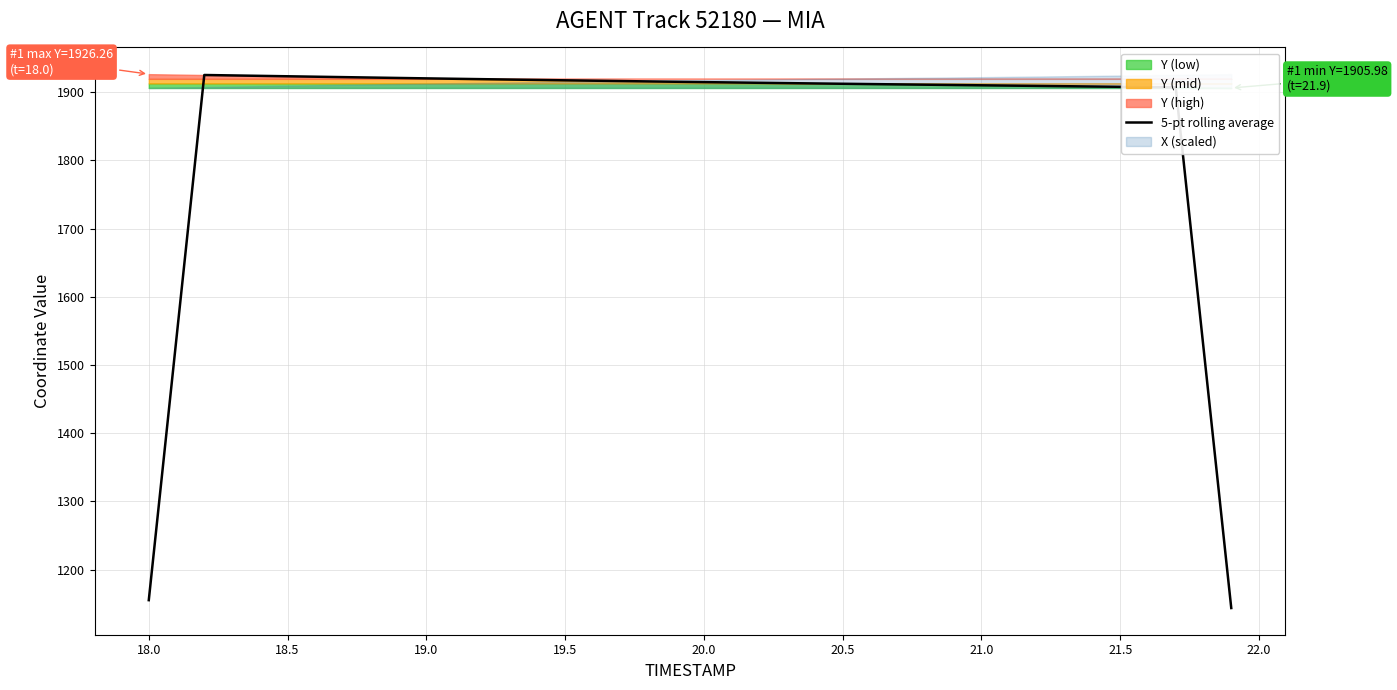

How many data points are above 1914?

20